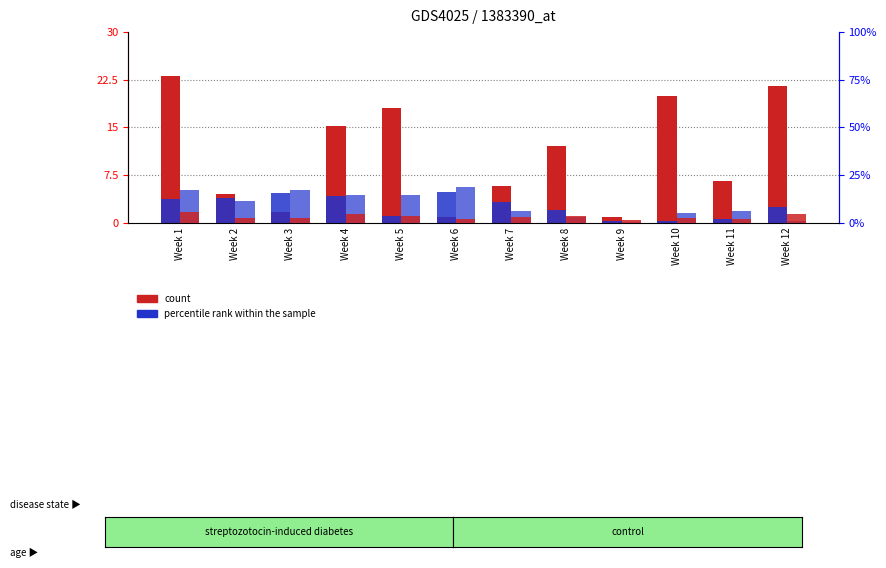

How many data points in TV are above 32?

6